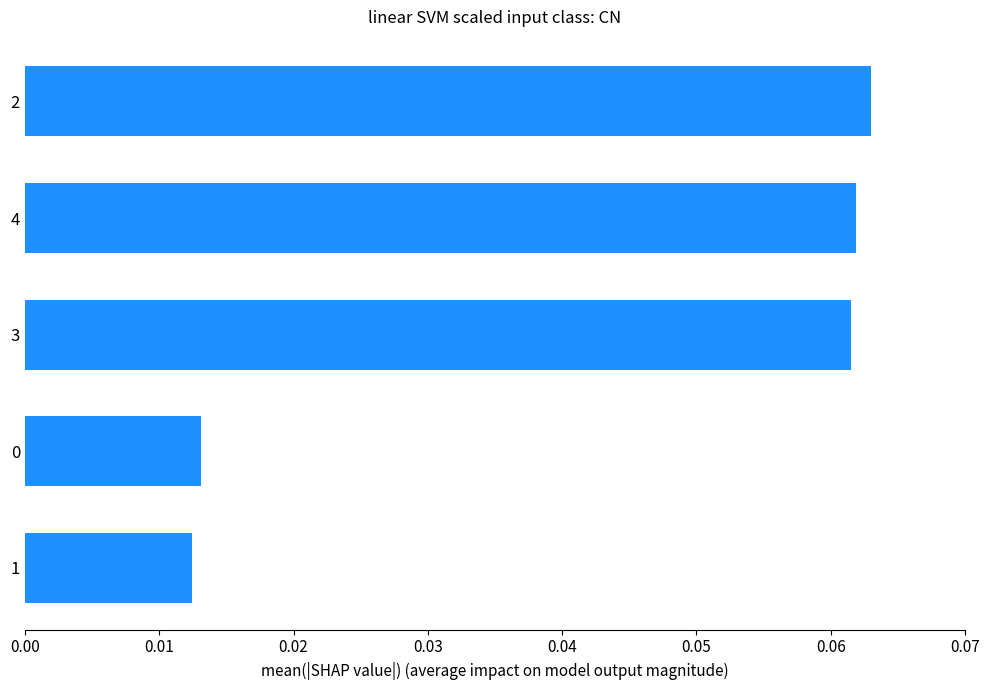

What position from the bottom is 0?

2